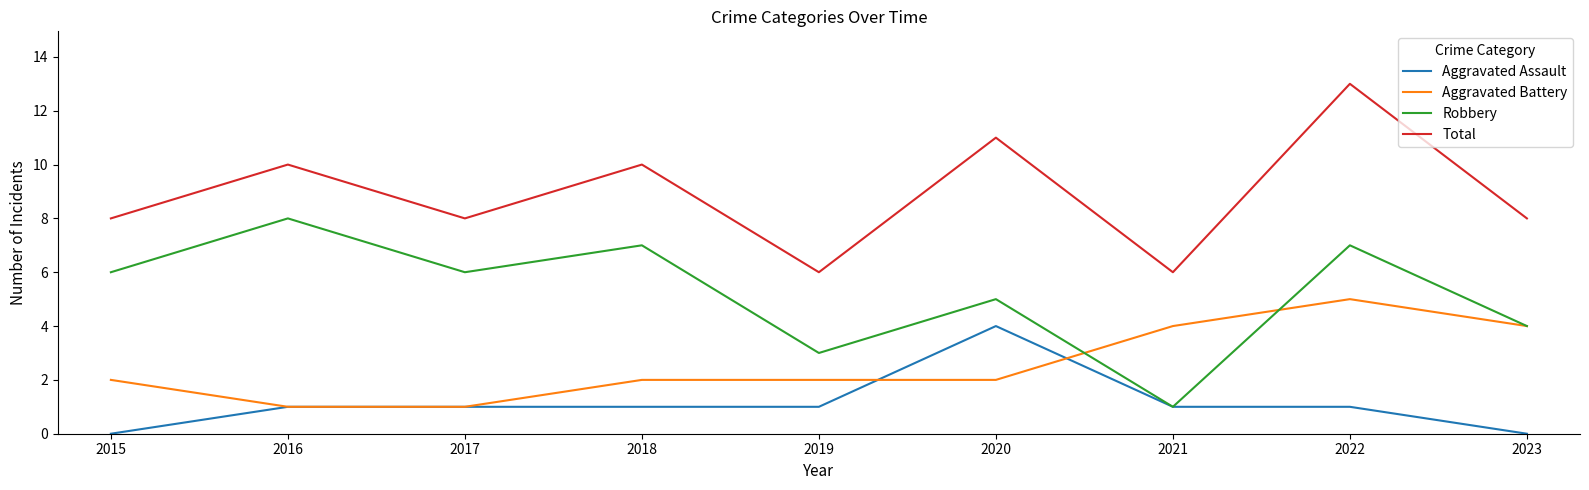

At which label does Robbery reach its minimum?

2021